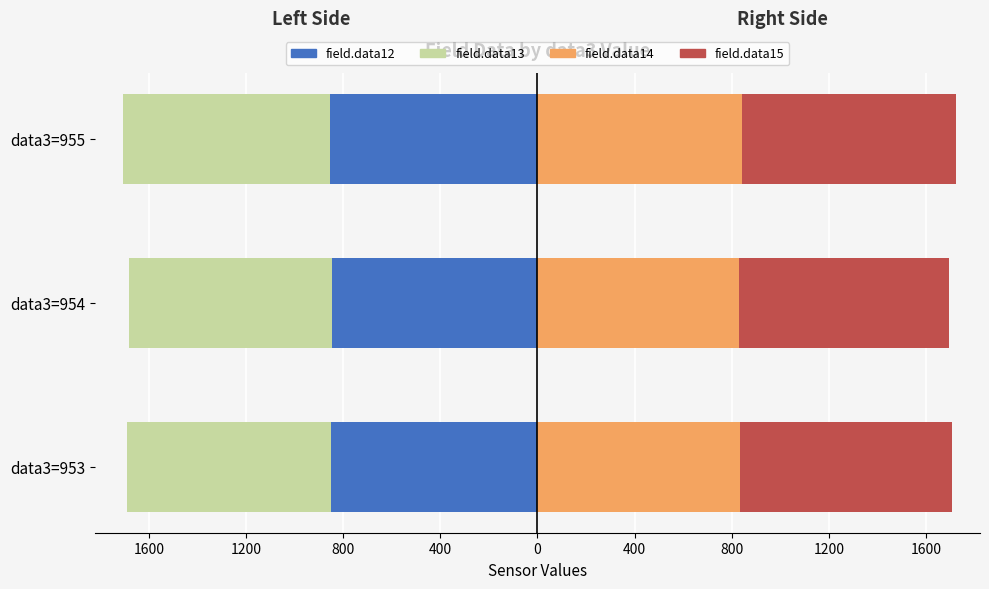

What is the smallest value displayed?

-855